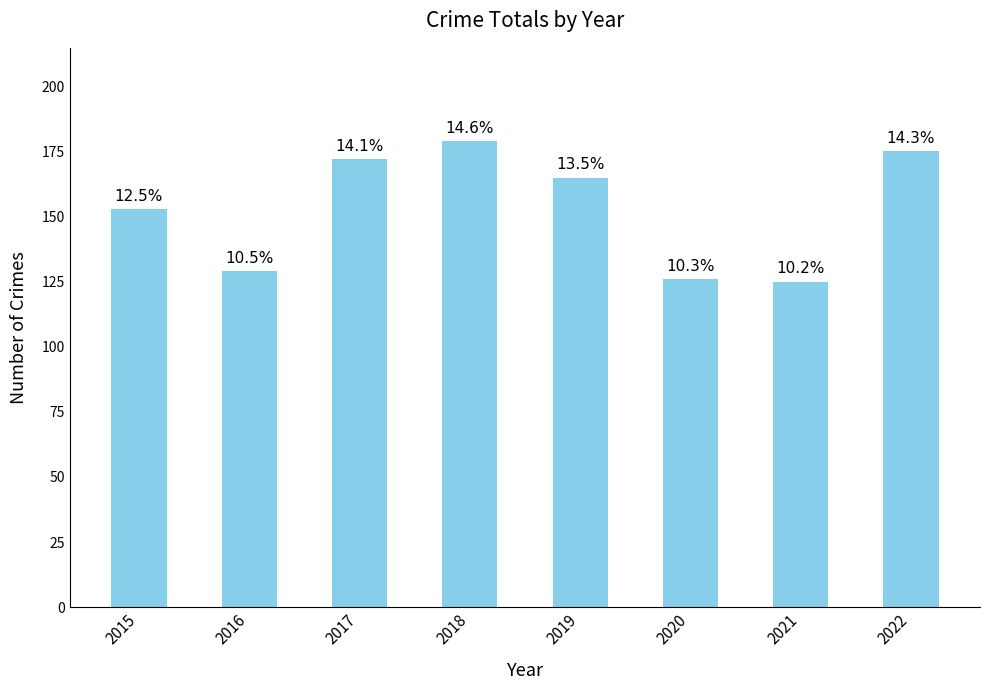

What value does the data have at 2016, to the nearest 5?

130